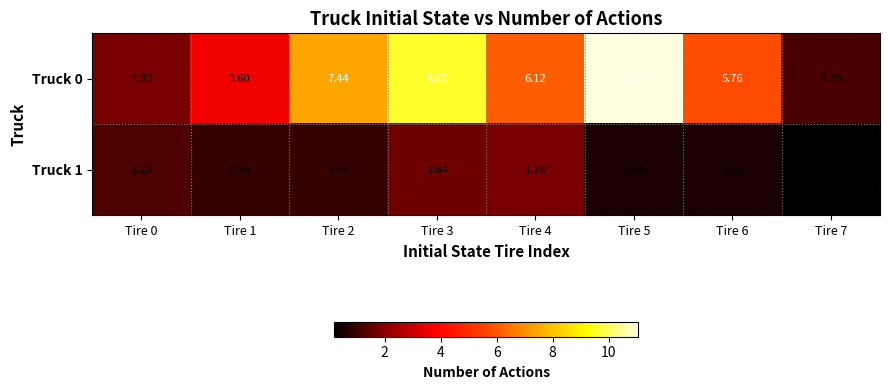

Rank the series at Tire 0 from highest to lowest value.

Truck 0, Truck 1